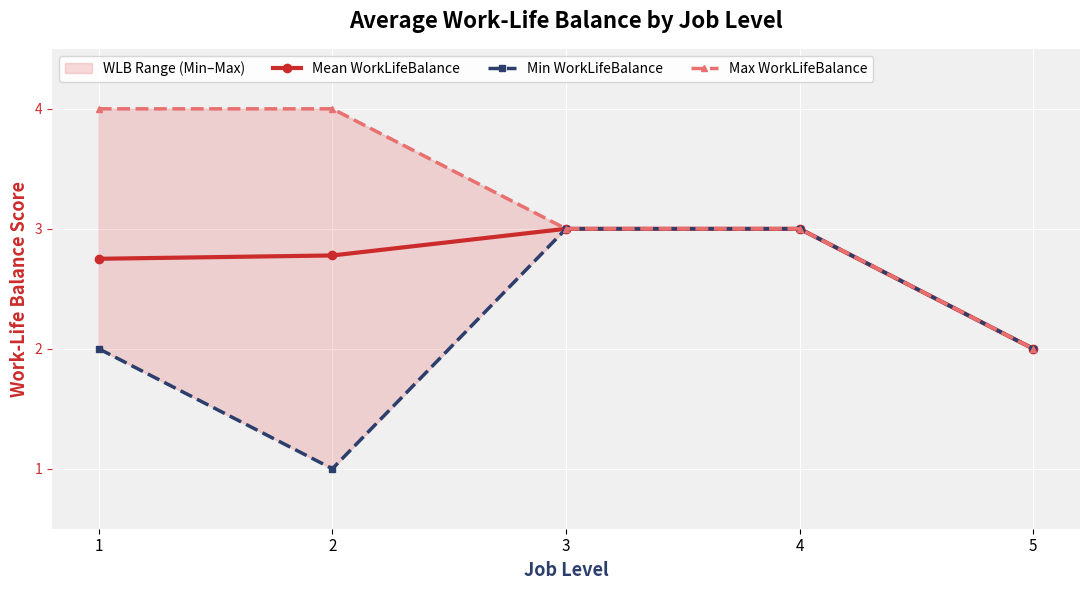

At which category is the sum across all series the highest?

3